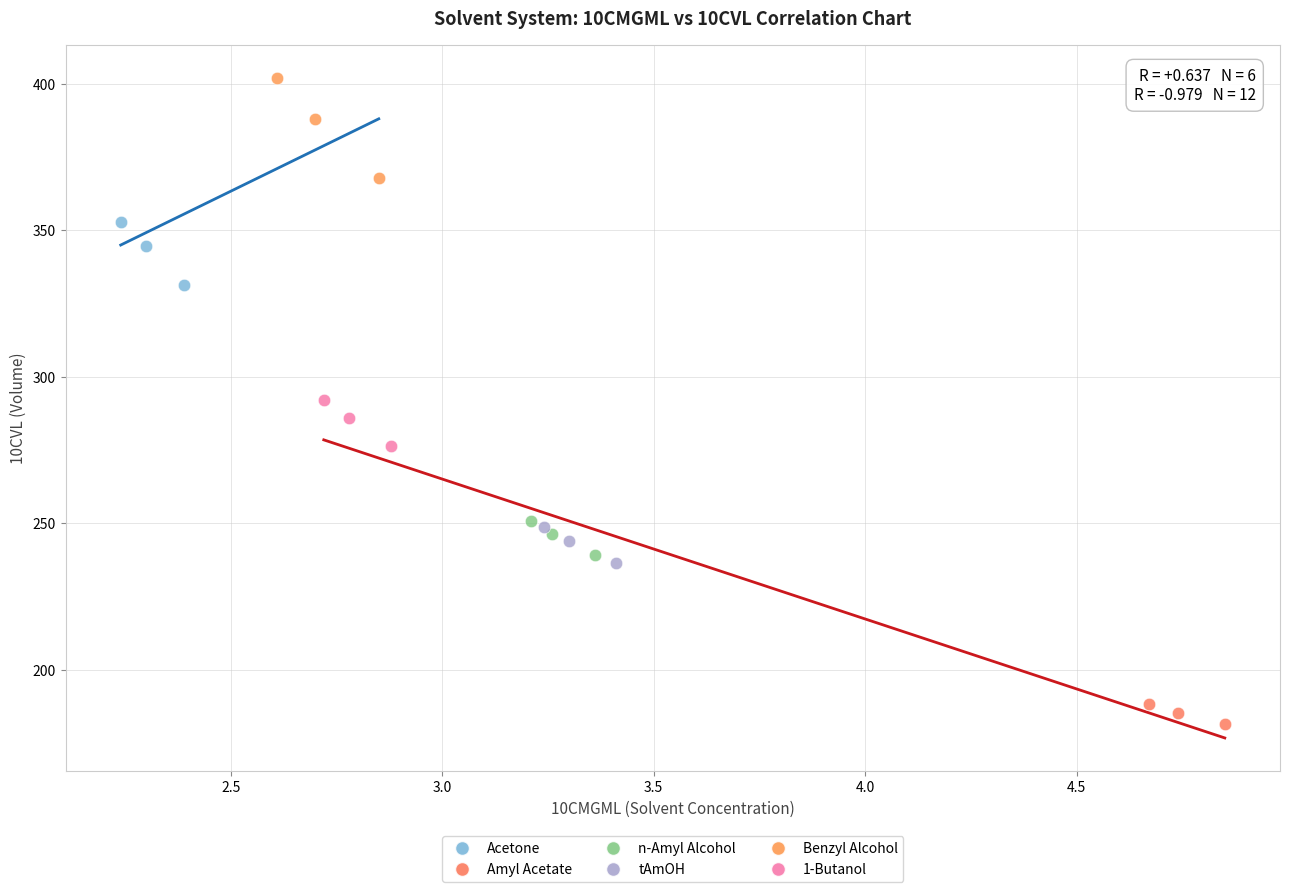

Which series contains the lowest Y value?

Amyl Acetate